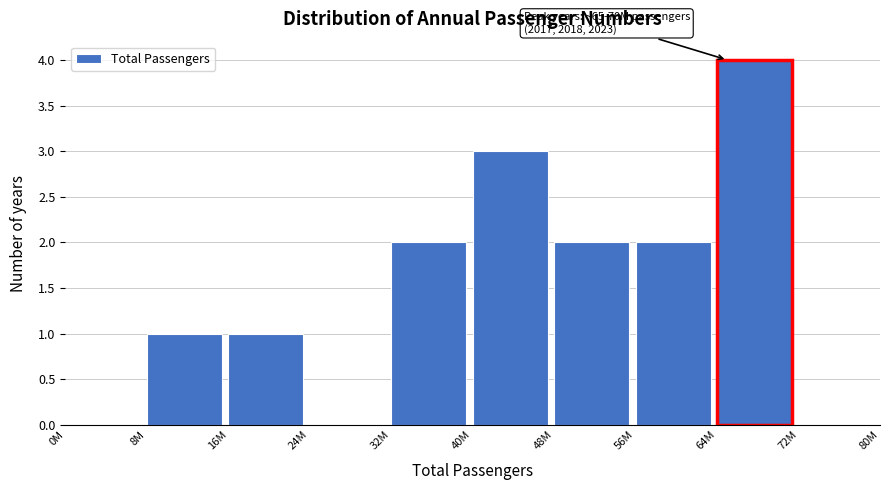

Reading left to right, list all the values displayed in this chart.

0M=0	8M=1	16M=1	24M=0	32M=2	40M=3	48M=2	56M=2	64M=4	72M=0